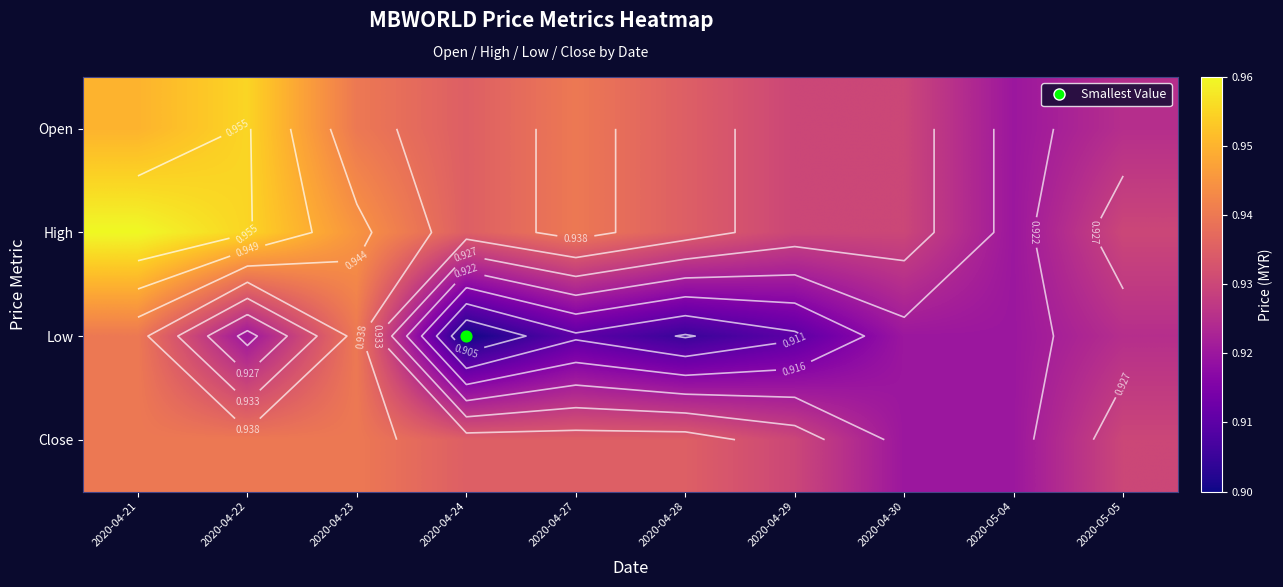

How many data points does each series have?

10